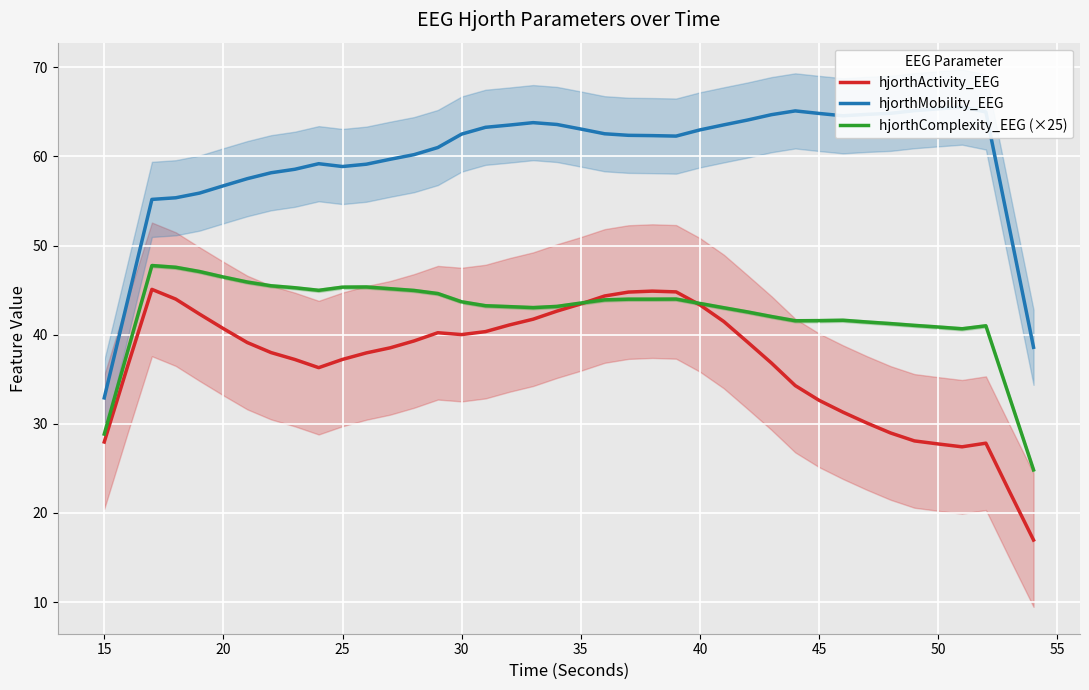

What is the value of the hjorthMobility_EEG point at the 12th from the left?

59.1